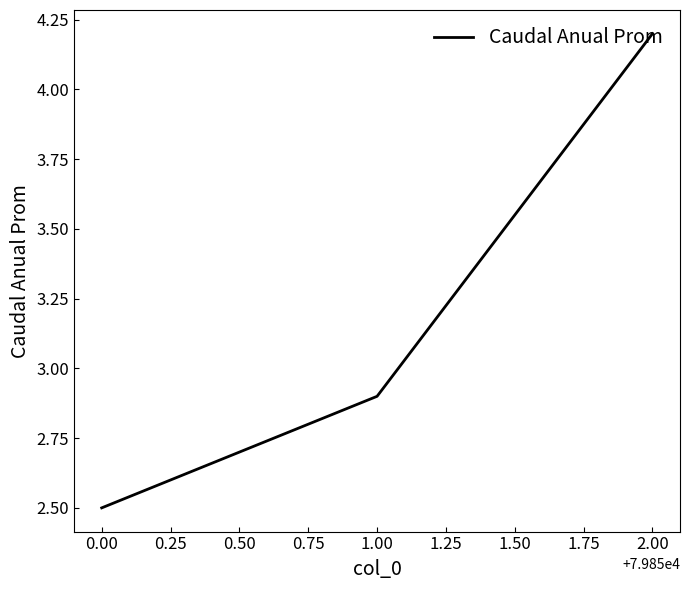

What is the value of the 2nd point from the left?

2.9